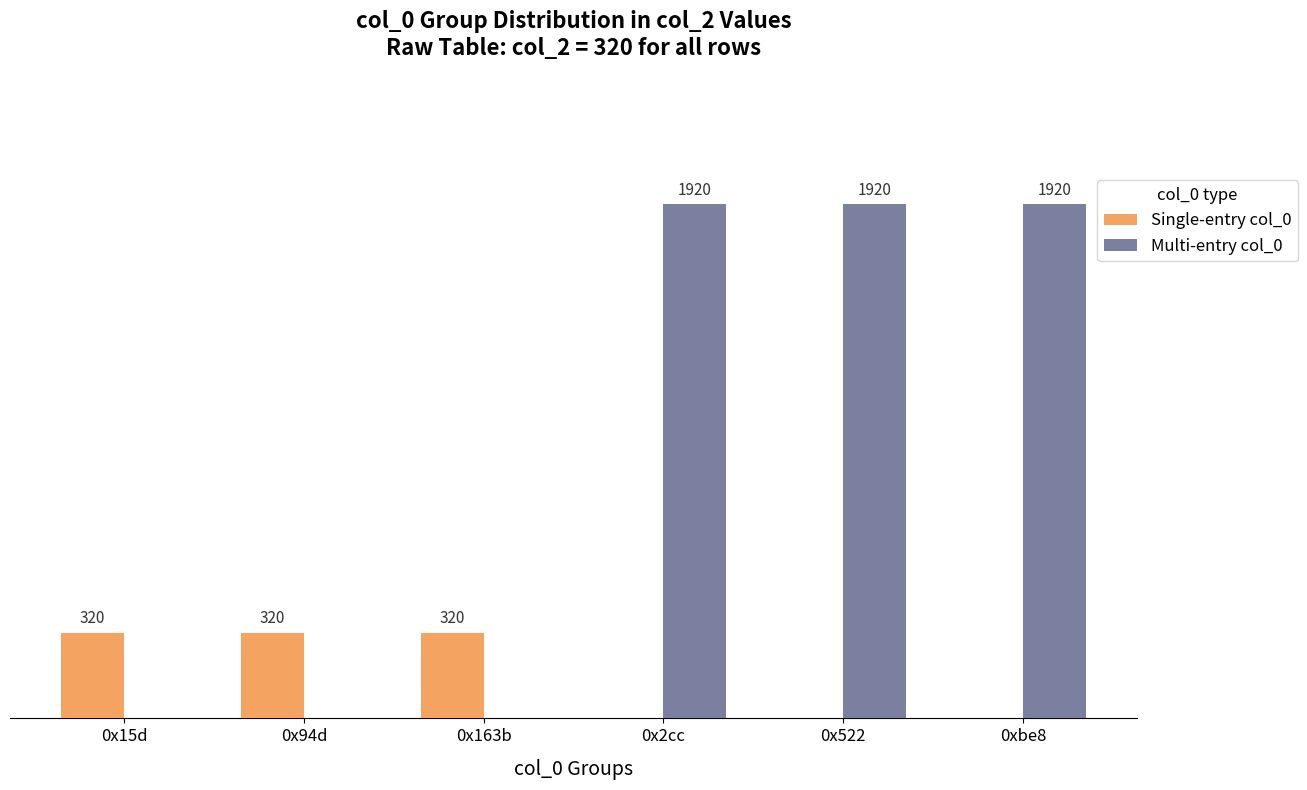

Is the value of Single-entry col_0 at 0x15d greater than the value of Multi-entry col_0 at 0xbe8?

No